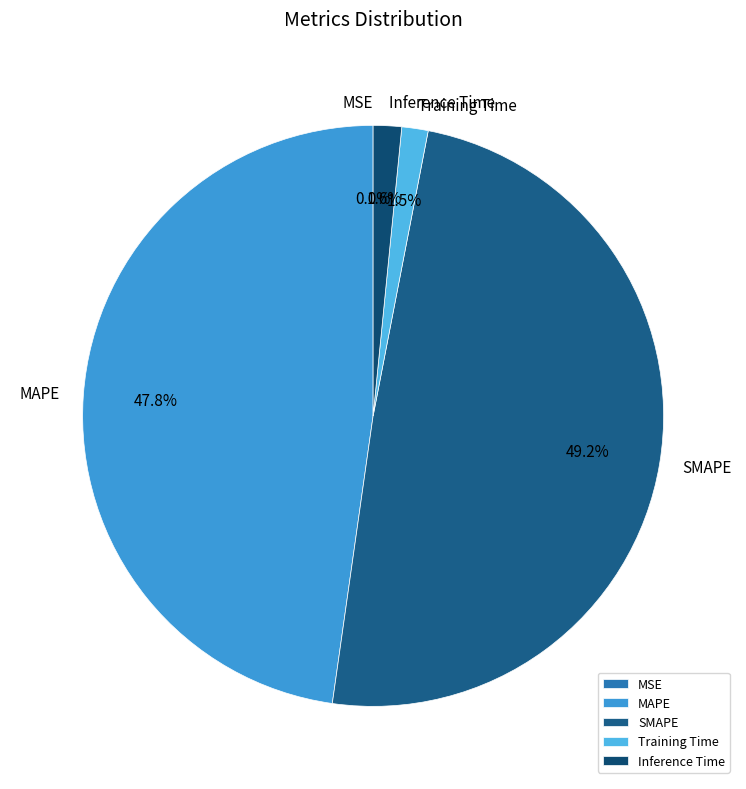

What percentage is NOT represented by Inference Time?

98.4%